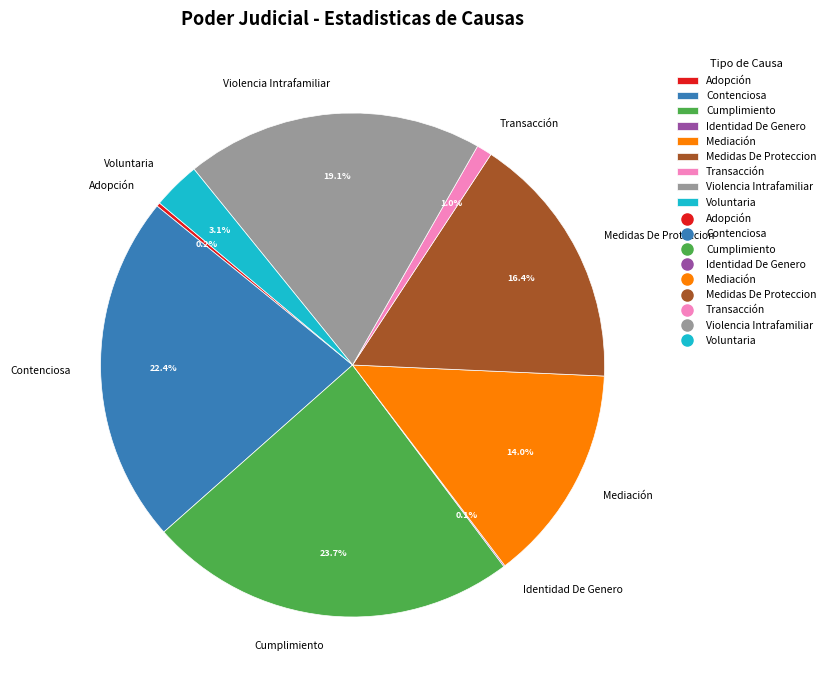

Which category has the biggest portion of the pie?

Cumplimiento